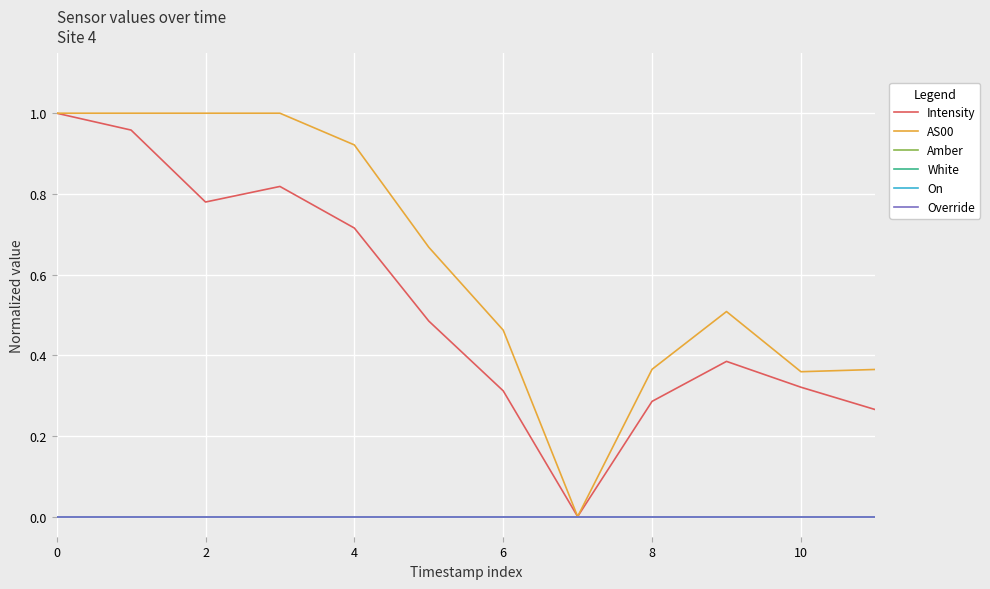

True or false: White and Override intersect in this chart.

False